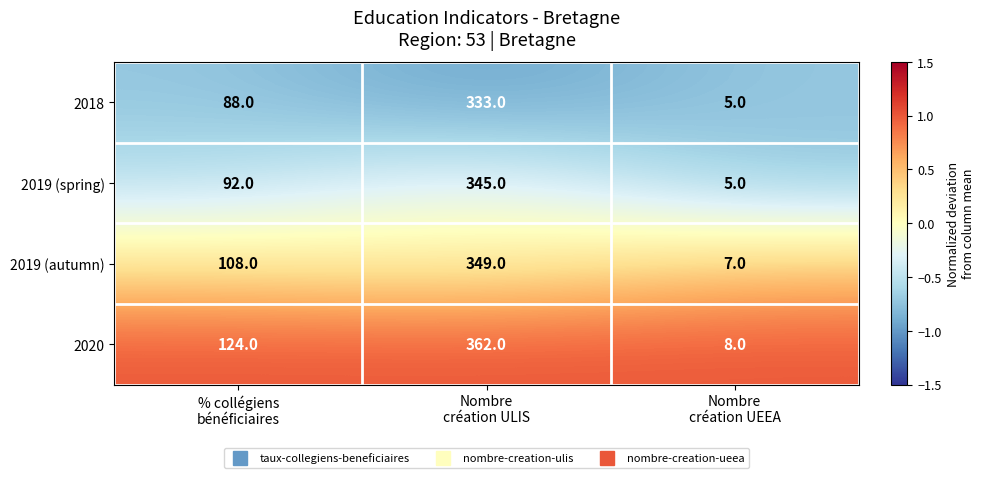

Rank the series at Nombre
création ULIS from highest to lowest value.

2020, 2019 (autumn), 2019 (spring), 2018